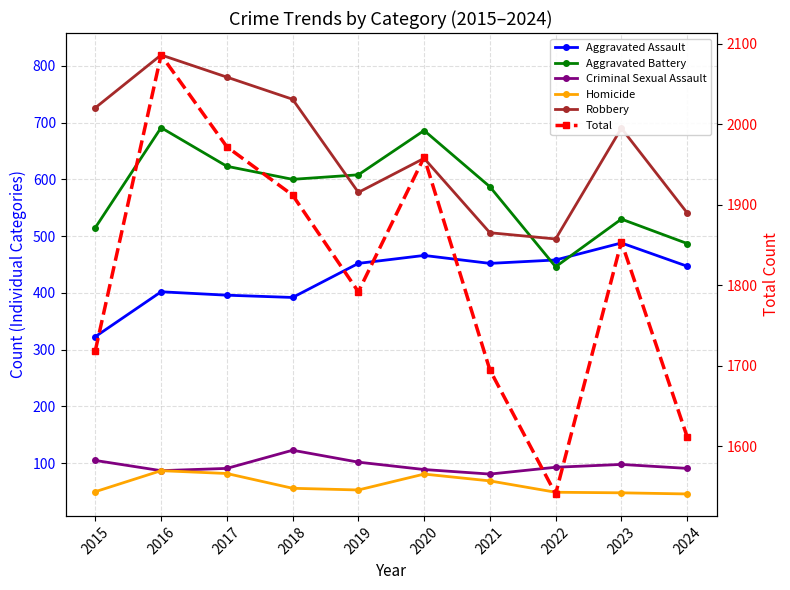

Is the value of Aggravated Battery at 2022 greater than the value of Homicide at 2017?

Yes